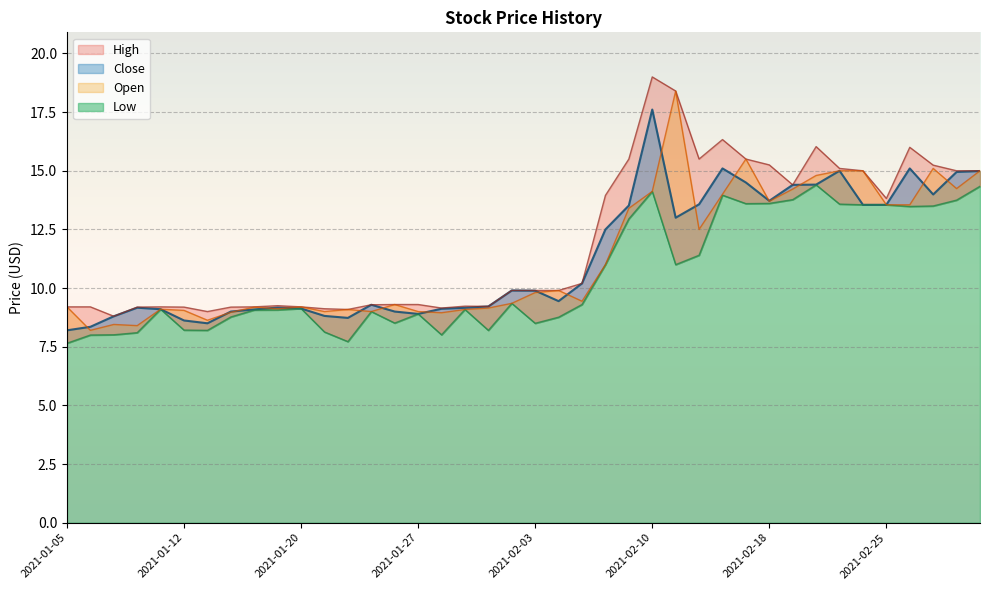

In Open, how many points are higher than both neighbors (excluding endpoints)?

10